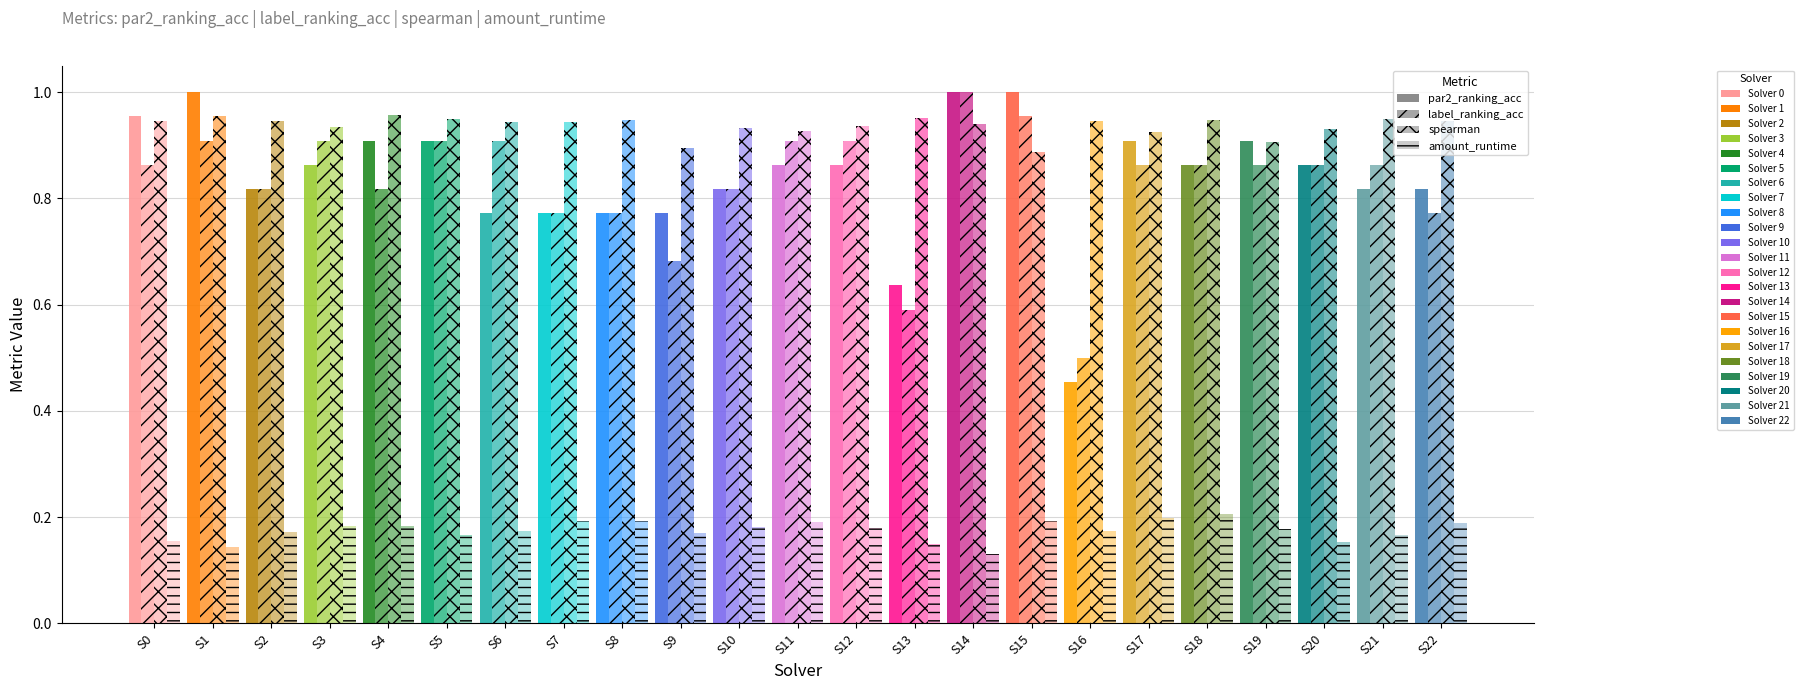

Reading right to left, transcribe all the data shown in this chart.

amount_runtime: 22=0.2	21=0.2	20=0.2	19=0.2	18=0.2	17=0.2	16=0.2	15=0.2	14=0.1	13=0.1	12=0.2	11=0.2	10=0.2	9=0.2	8=0.2	7=0.2	6=0.2	5=0.2	4=0.2	3=0.2	2=0.2	1=0.1	0=0.2
spearman: 22=0.9	21=1.0	20=0.9	19=0.9	18=0.9	17=0.9	16=0.9	15=0.9	14=0.9	13=1.0	12=0.9	11=0.9	10=0.9	9=0.9	8=0.9	7=0.9	6=0.9	5=0.9	4=1.0	3=0.9	2=0.9	1=1.0	0=0.9
label_ranking_acc: 22=0.8	21=0.9	20=0.9	19=0.9	18=0.9	17=0.9	16=0.5	15=1.0	14=1.0	13=0.6	12=0.9	11=0.9	10=0.8	9=0.7	8=0.8	7=0.8	6=0.9	5=0.9	4=0.8	3=0.9	2=0.8	1=0.9	0=0.9
par2_ranking_acc: 22=0.8	21=0.8	20=0.9	19=0.9	18=0.9	17=0.9	16=0.5	15=1.0	14=1.0	13=0.6	12=0.9	11=0.9	10=0.8	9=0.8	8=0.8	7=0.8	6=0.8	5=0.9	4=0.9	3=0.9	2=0.8	1=1.0	0=1.0